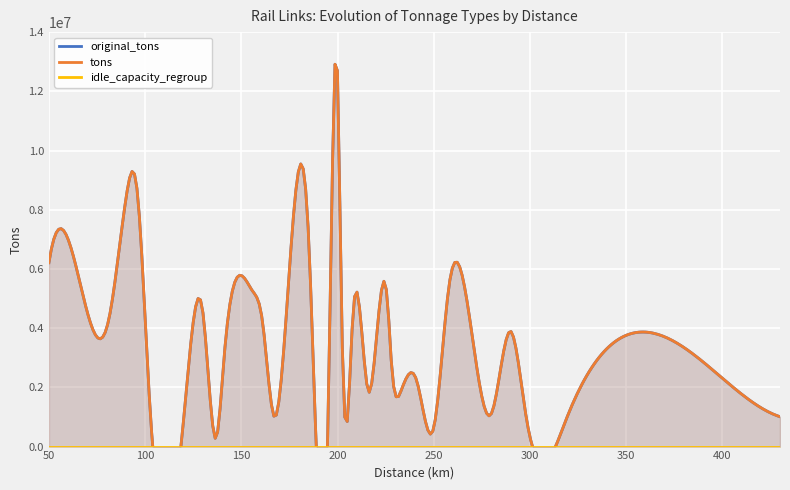

Which category has the highest value in the idle_capacity_regroup series?

50